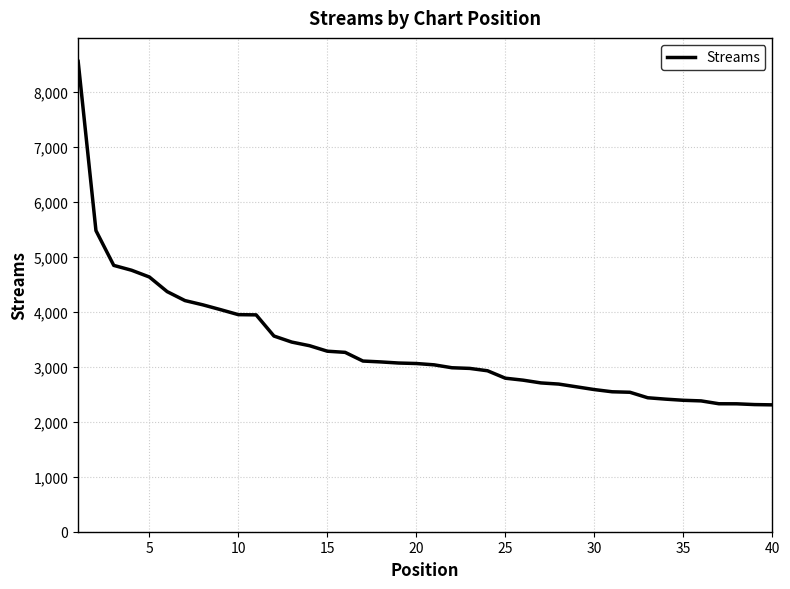

What is the maximum value shown in the chart?

8556